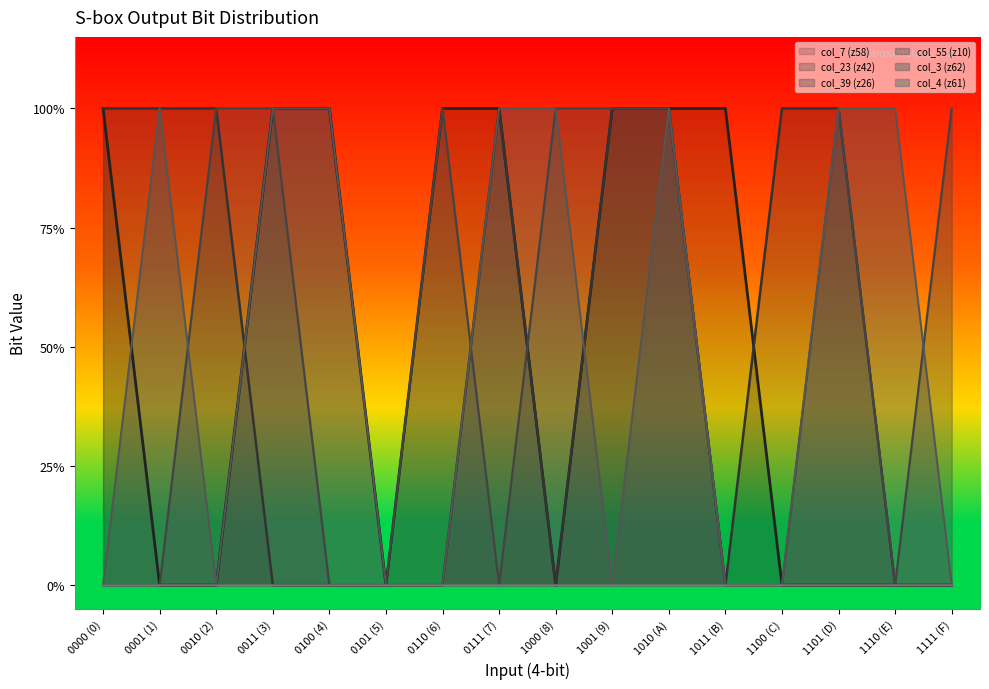

The col_23 (z42) series shows 0 at 1110 (E). True or false?

False